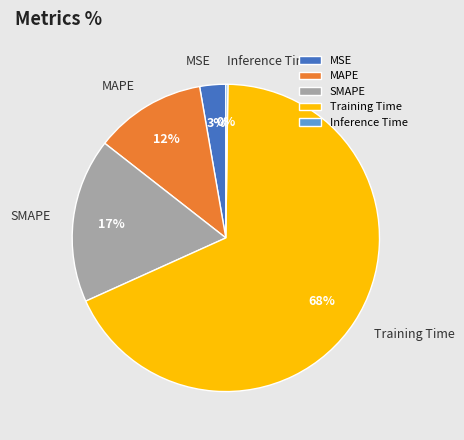

Which slice represents more than half of the pie?

Training Time